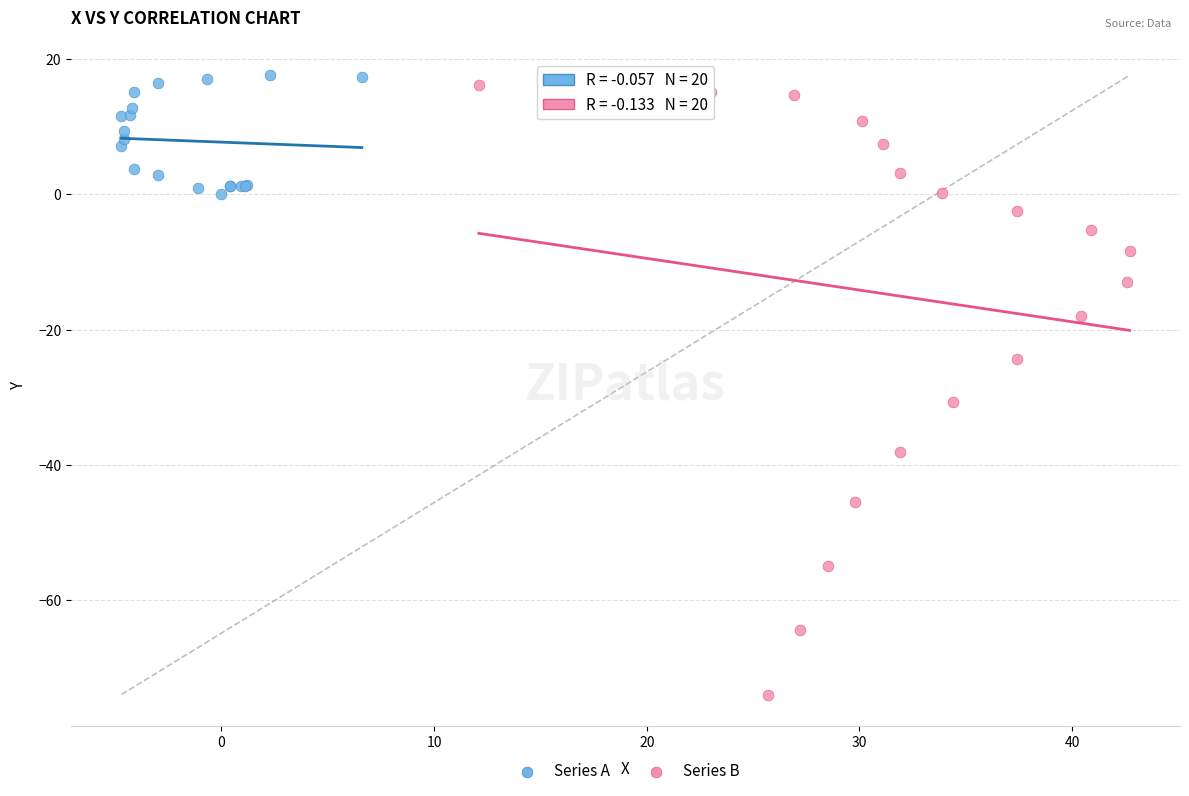

Which series has the widest spread of Y values?

Series B